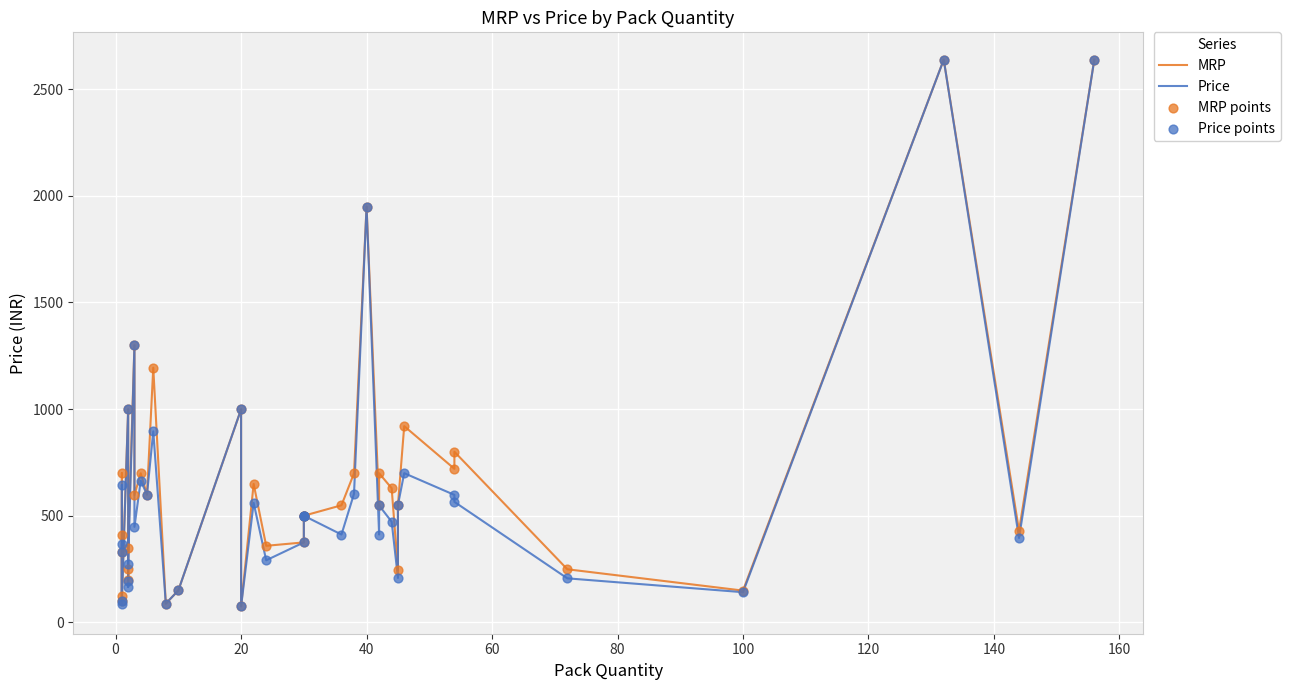

Which series has the largest Y range (max minus min)?

MRP